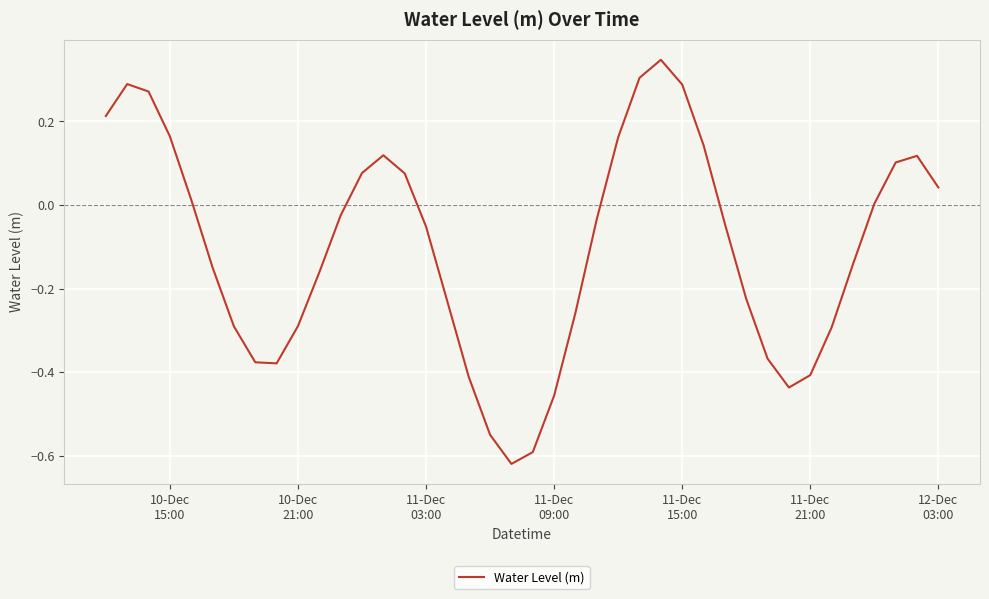

How many lines are shown in the chart?

1